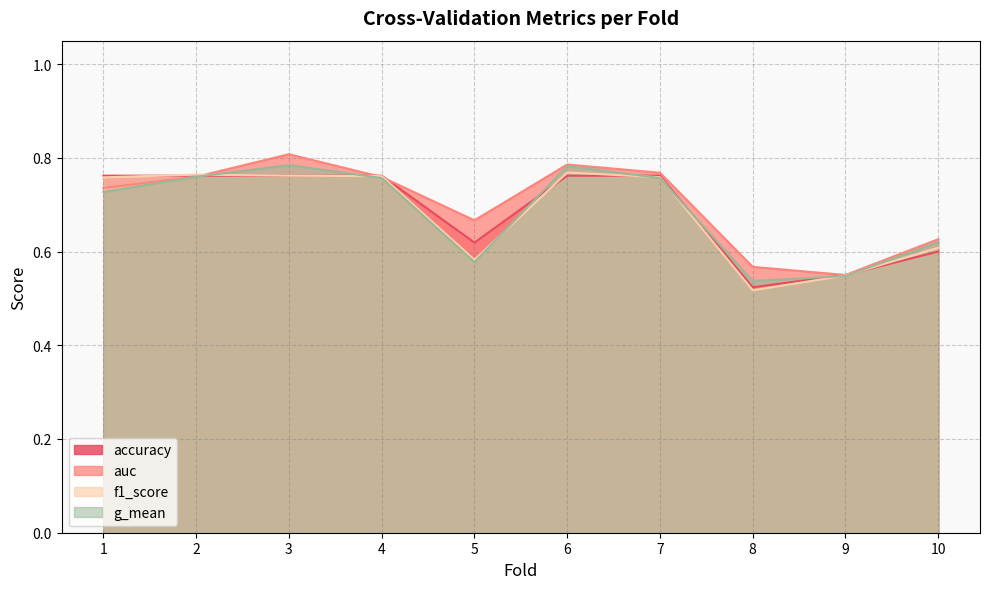

At which label is g_mean closest to 0?

8